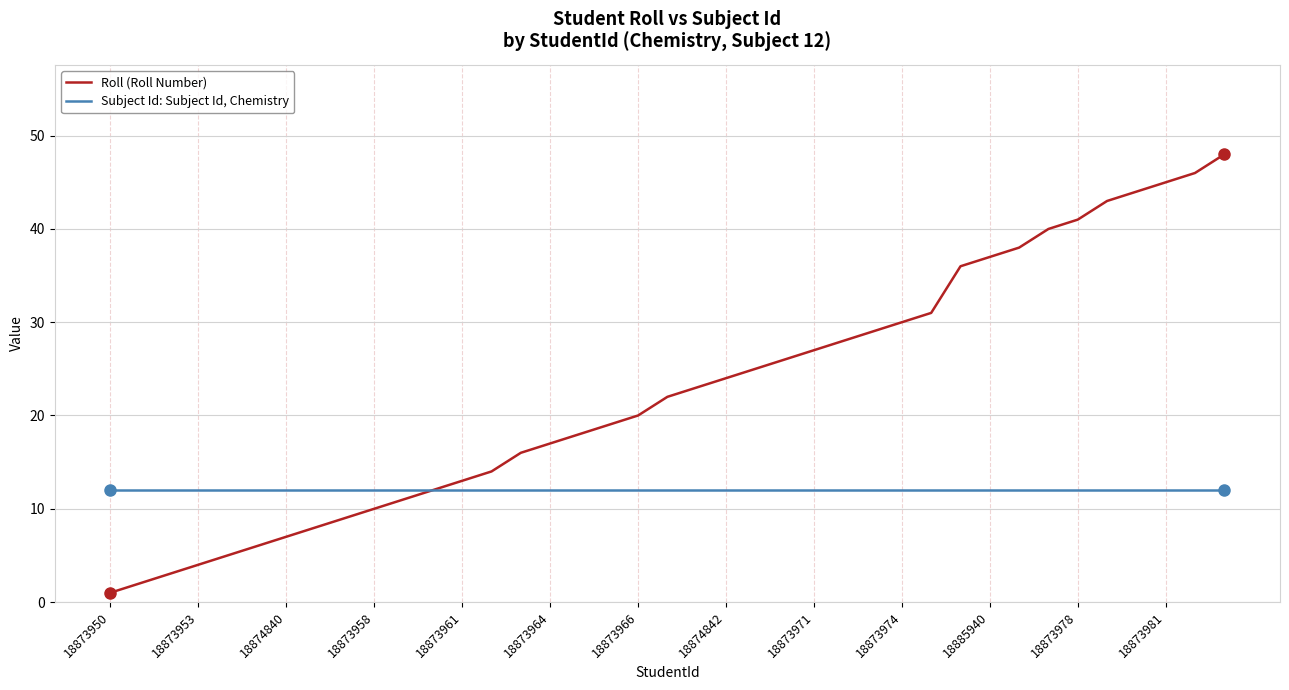

What is the greatest value displayed?

48